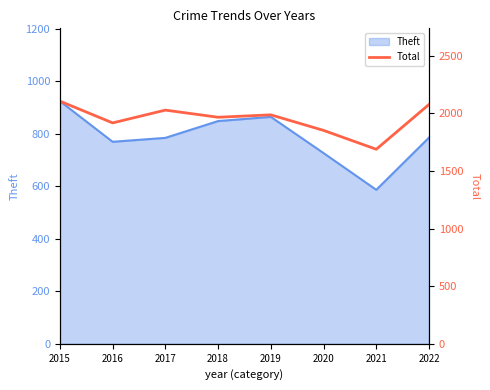

Where does the data first go above 1988?

2015